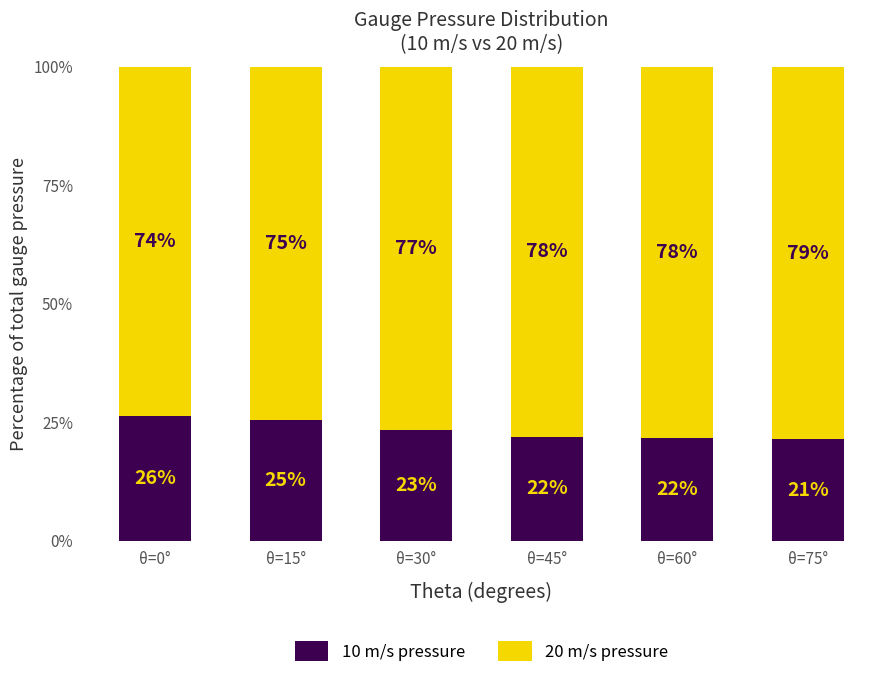

What is the difference between the 10 m/s pressure values at θ=75° and θ=0°?

5.0